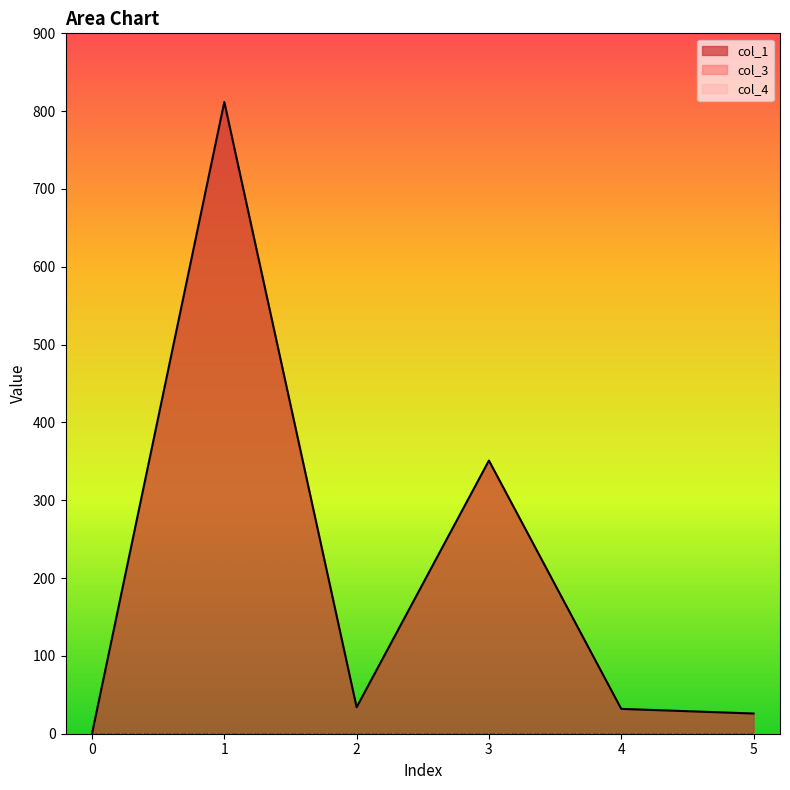

How many data points does each series have?

6